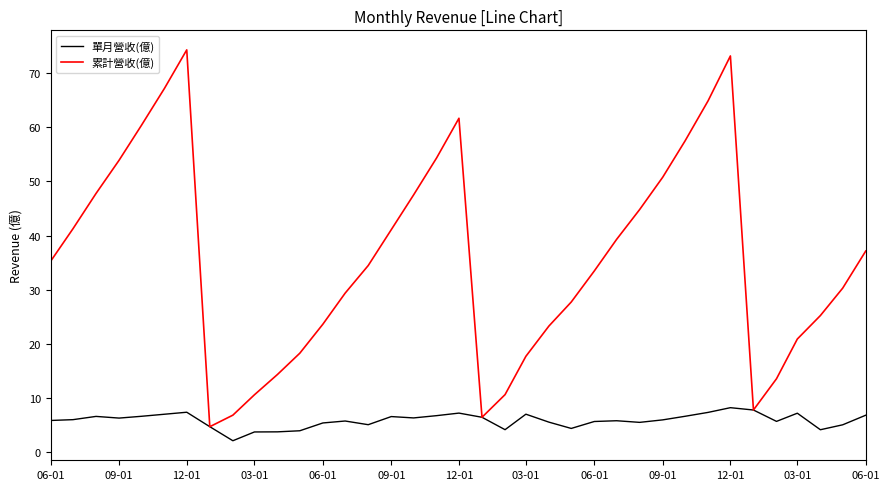

Which series has the largest range (max minus min)?

累計營收(億)